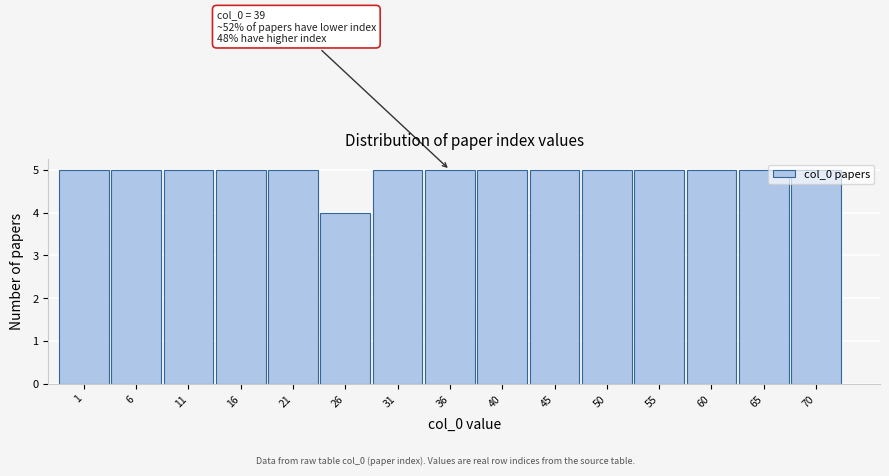

What is the sum of all values?

74